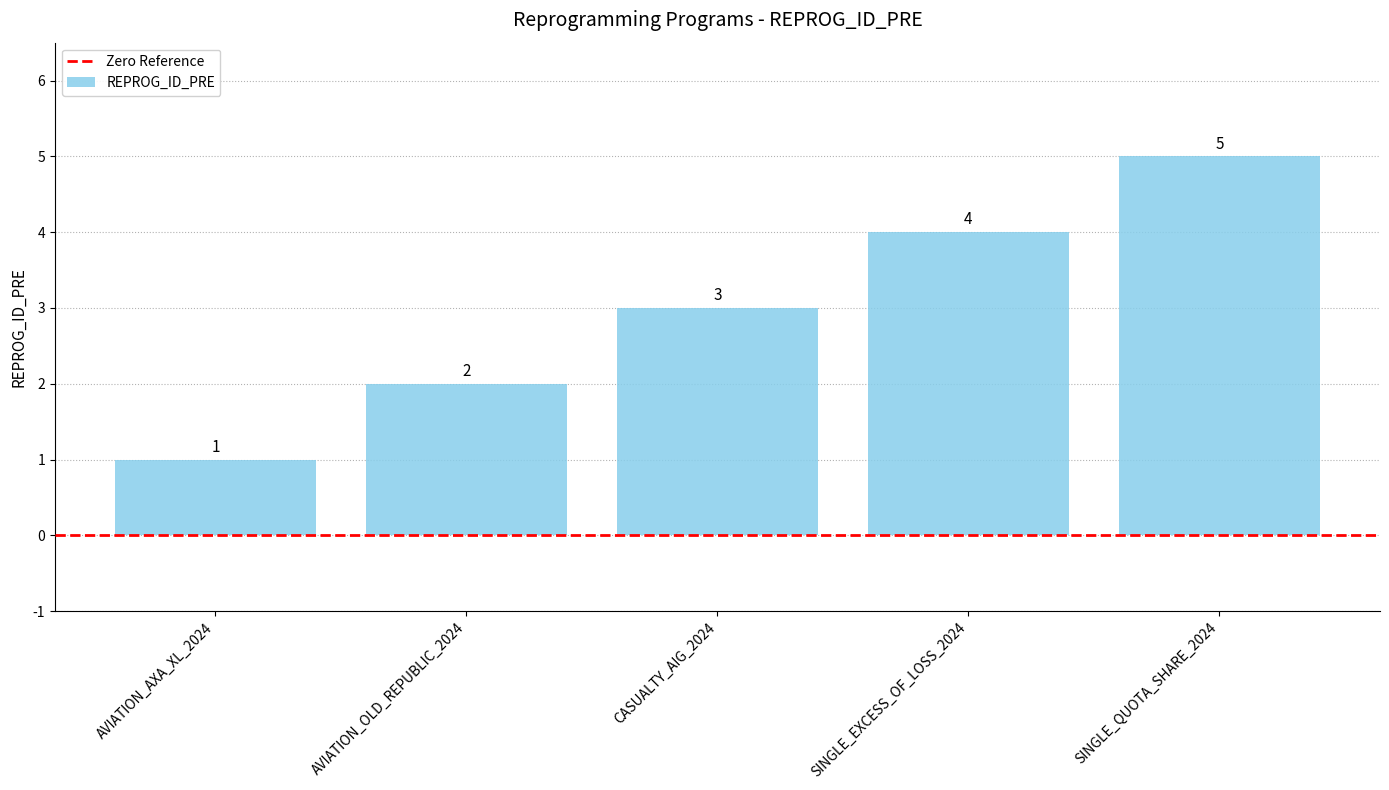

What is the sum of the values at CASUALTY_AIG_2024 and SINGLE_QUOTA_SHARE_2024?

8